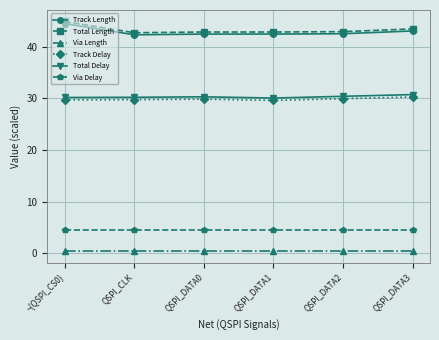

What is the greatest value displayed?

44.9